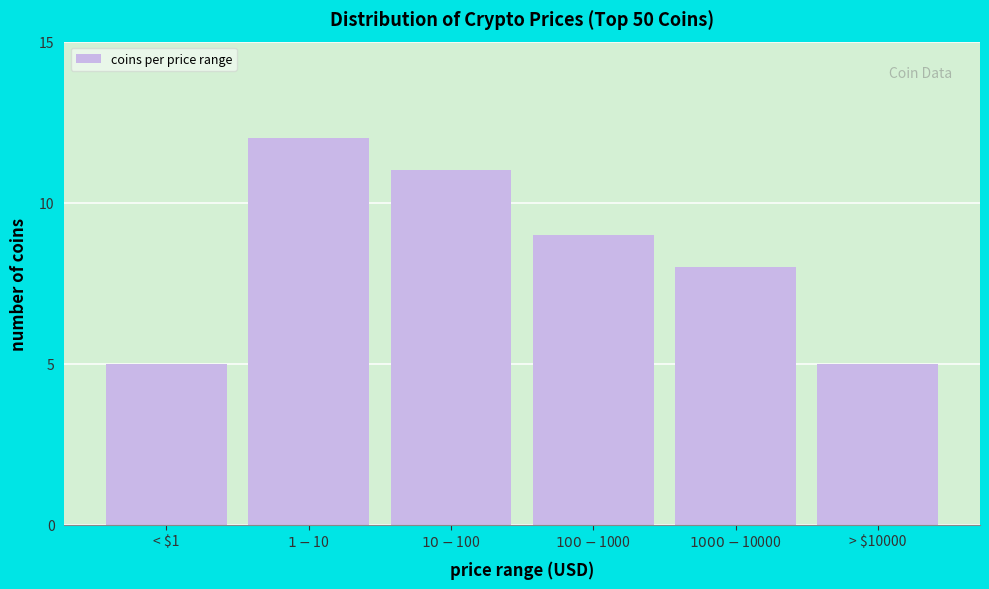

Reading left to right, list all the values displayed in this chart.

5	12	11	9	8	5